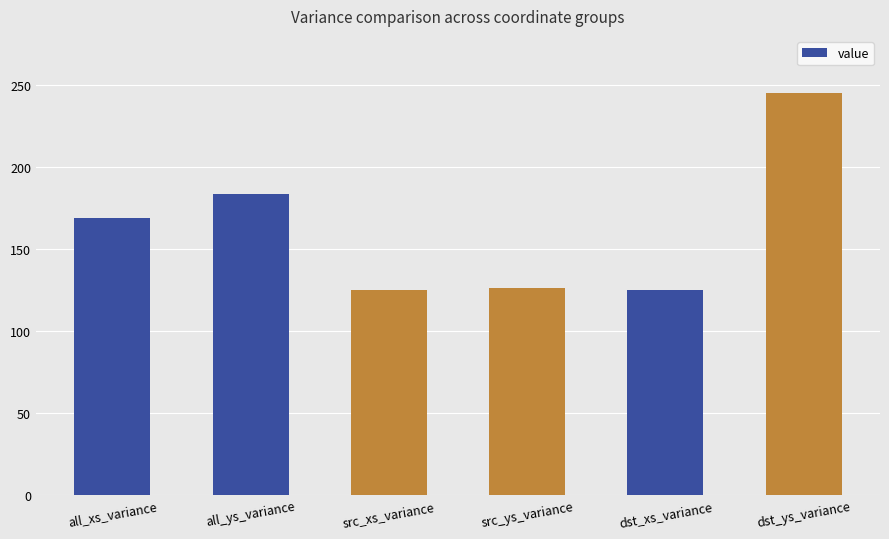

The chart shows a value of 125.2 at dst_xs_variance. True or false?

True